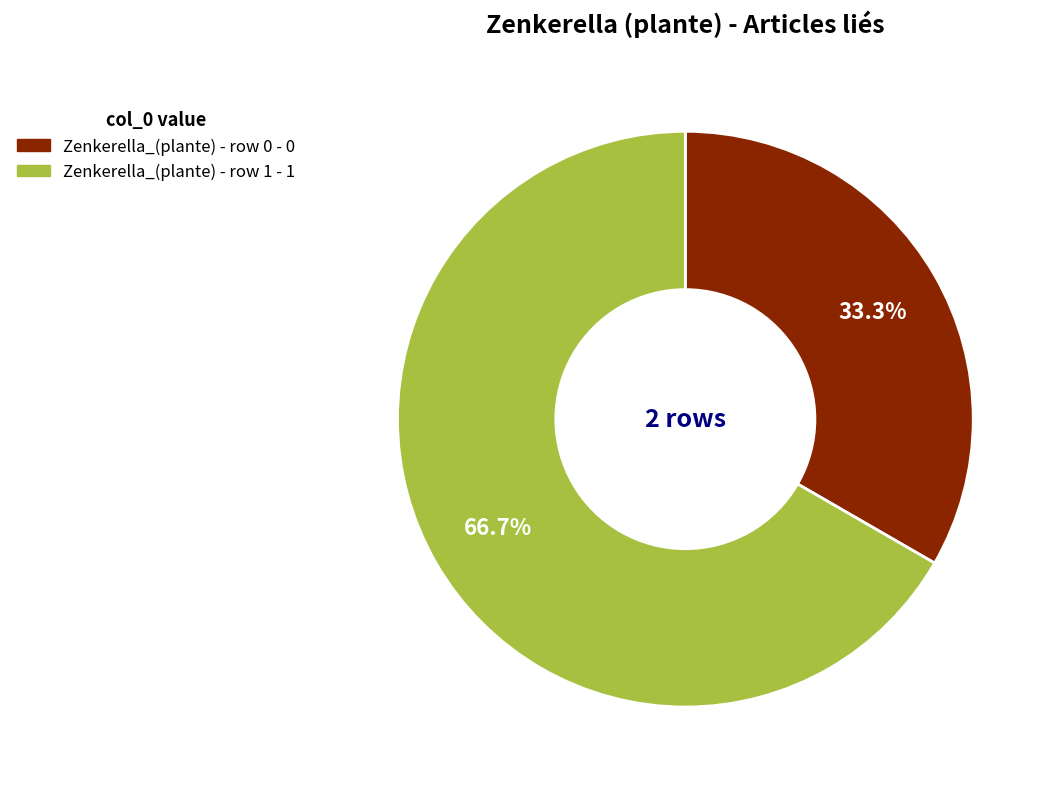

Approximately how many times larger is the value at Zenkerella_(plante) - row 0 compared to Zenkerella_(plante) - row 1?

0.5